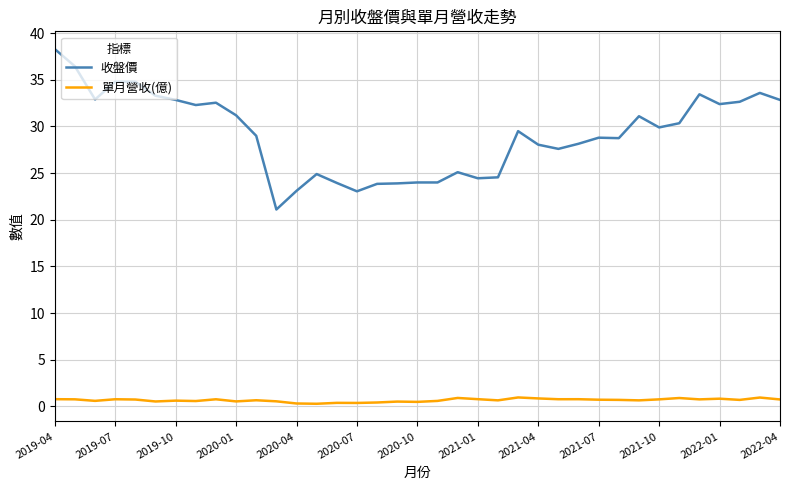

Rank the series by their average value, from highest to lowest.

收盤價, 單月營收(億)